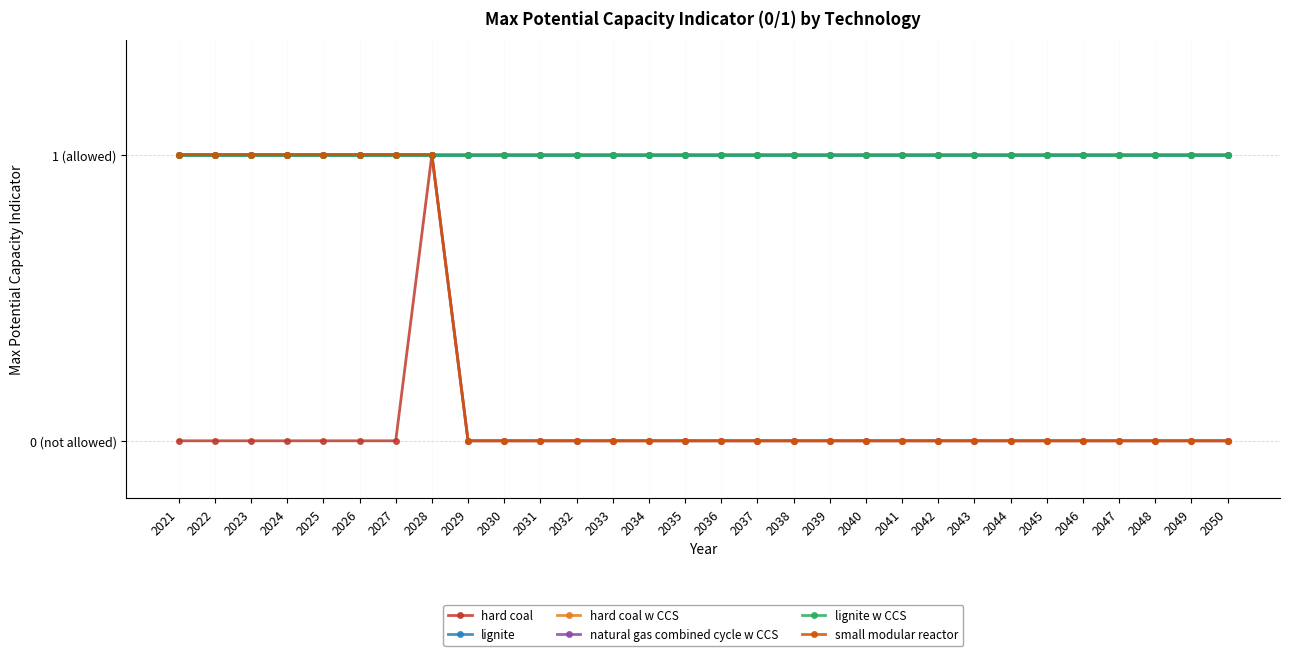

Which series has the widest spread of values?

hard coal